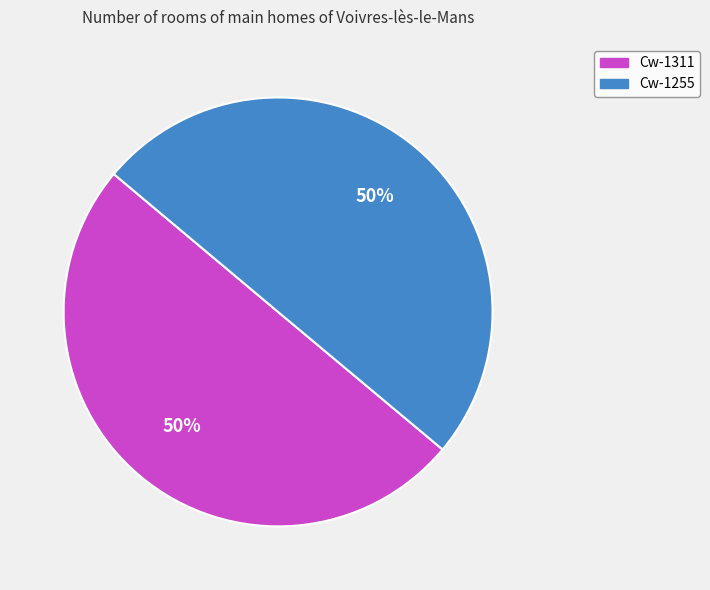

To the nearest percent, what is the average slice percentage?

50%